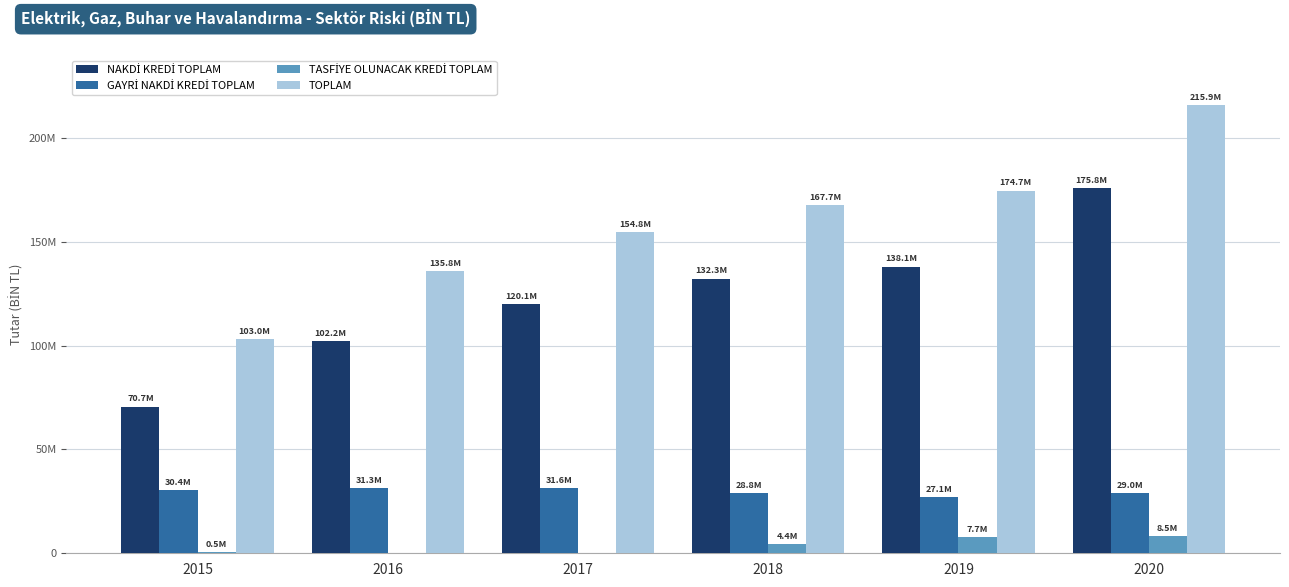

Read the GAYRİ NAKDİ KREDİ TOPLAM value at 2016.

31336595.7